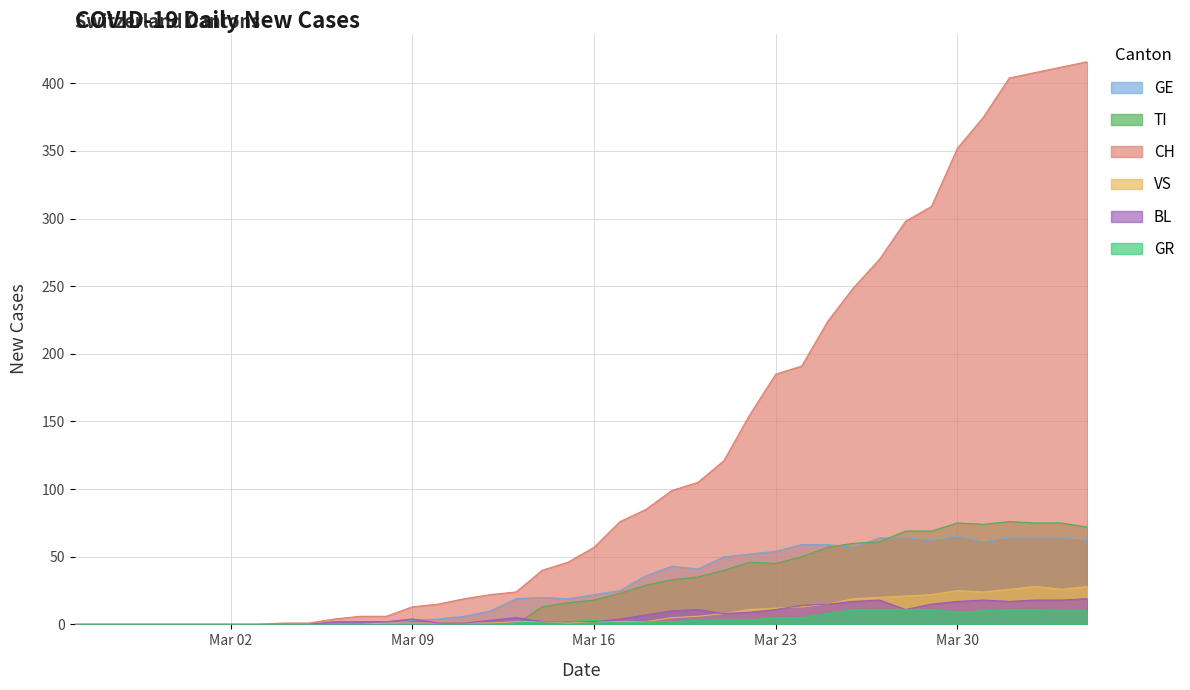

Which series changed the most between 2020-02-26 and 2020-03-03?

CH